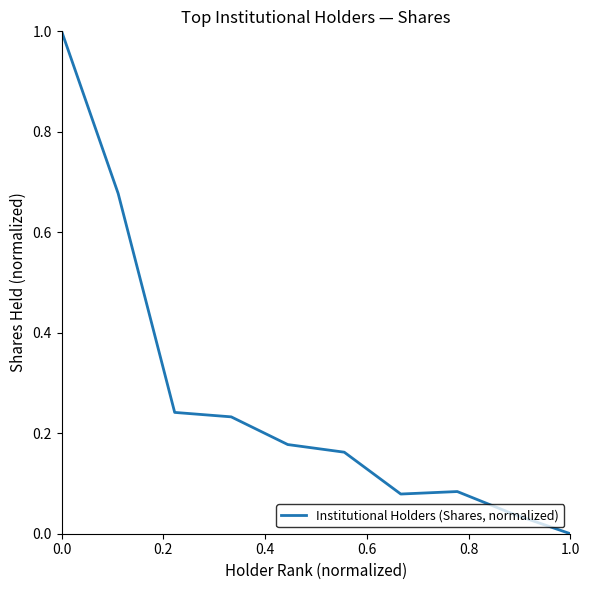

What is the difference between the maximum and minimum values?

1.0